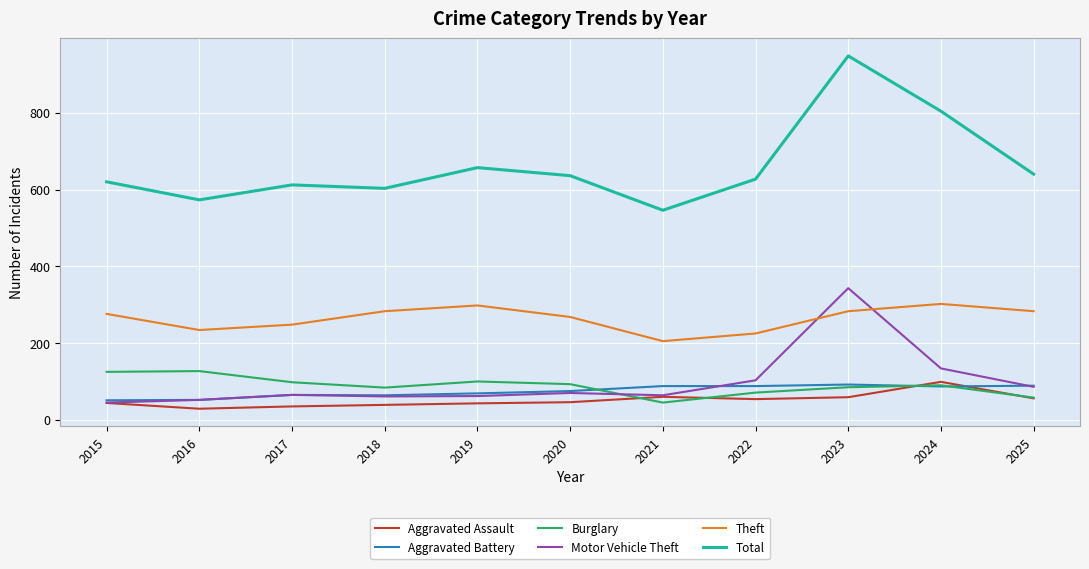

What is the average value of the Motor Vehicle Theft series?

99